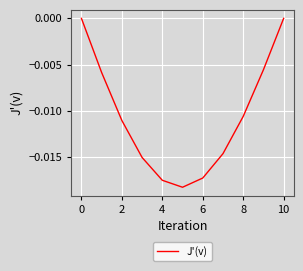

Between 10 and 4, which is larger?

10